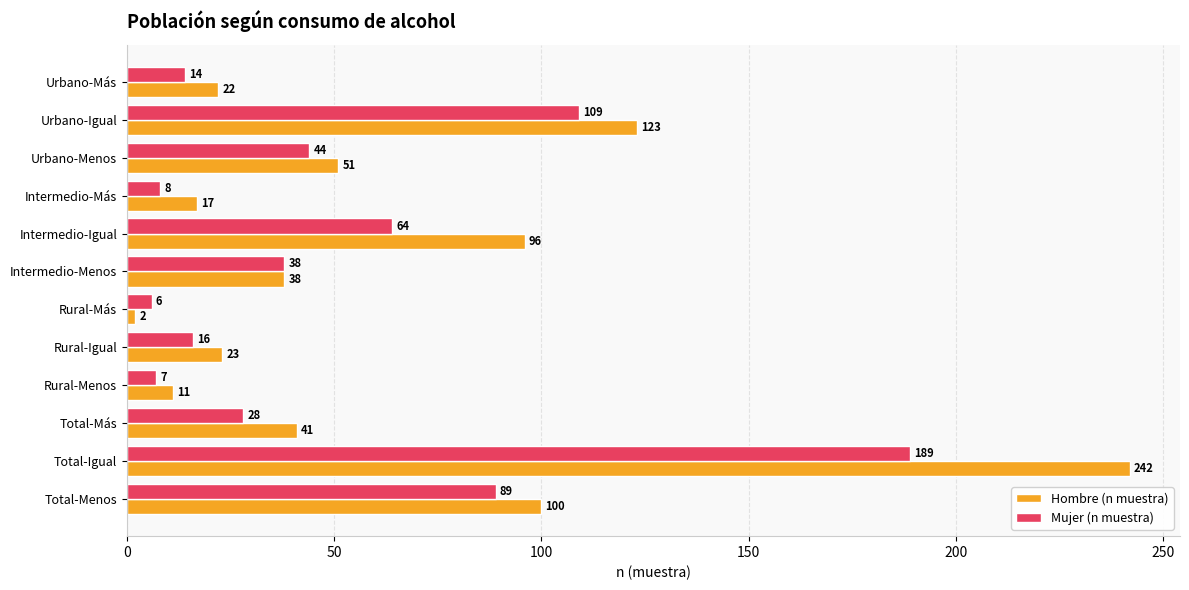

What is the spread (max minus min) of values at Total-Igual?

53